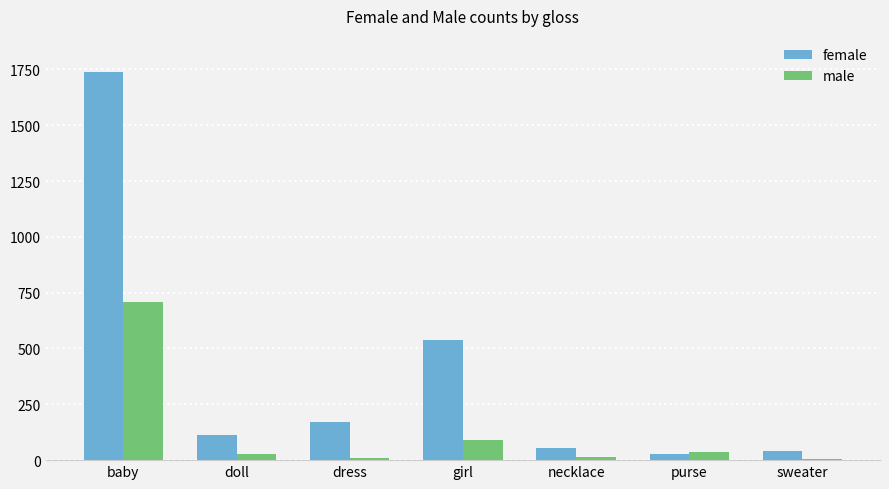

How many bars are there in each group?

2